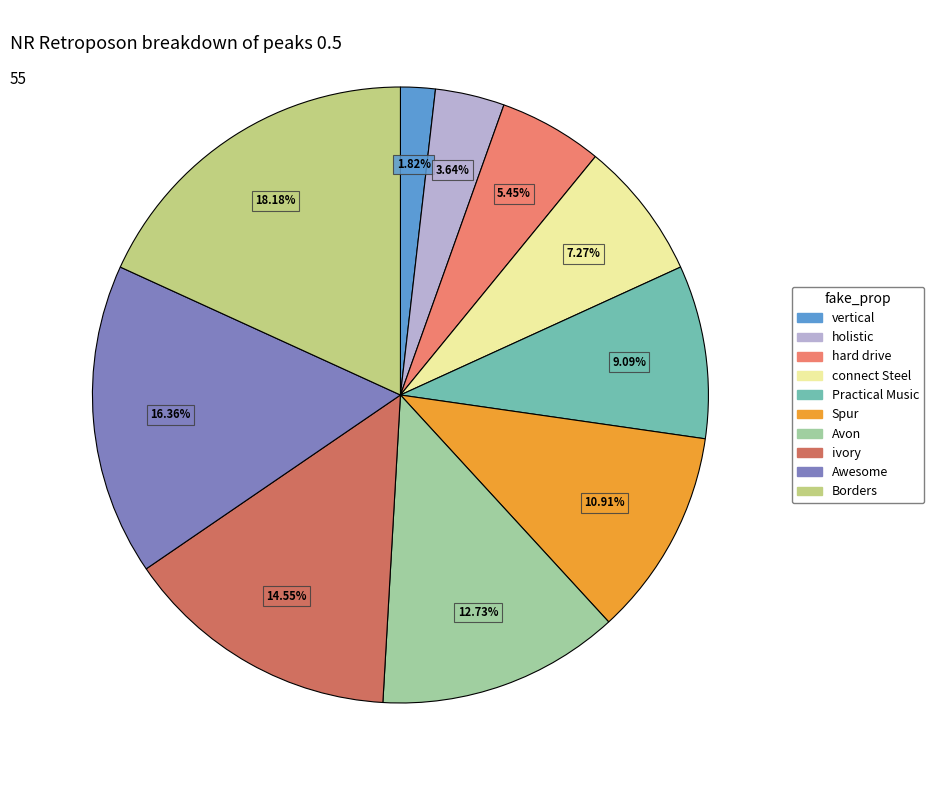

Is holistic the majority of the pie?

No